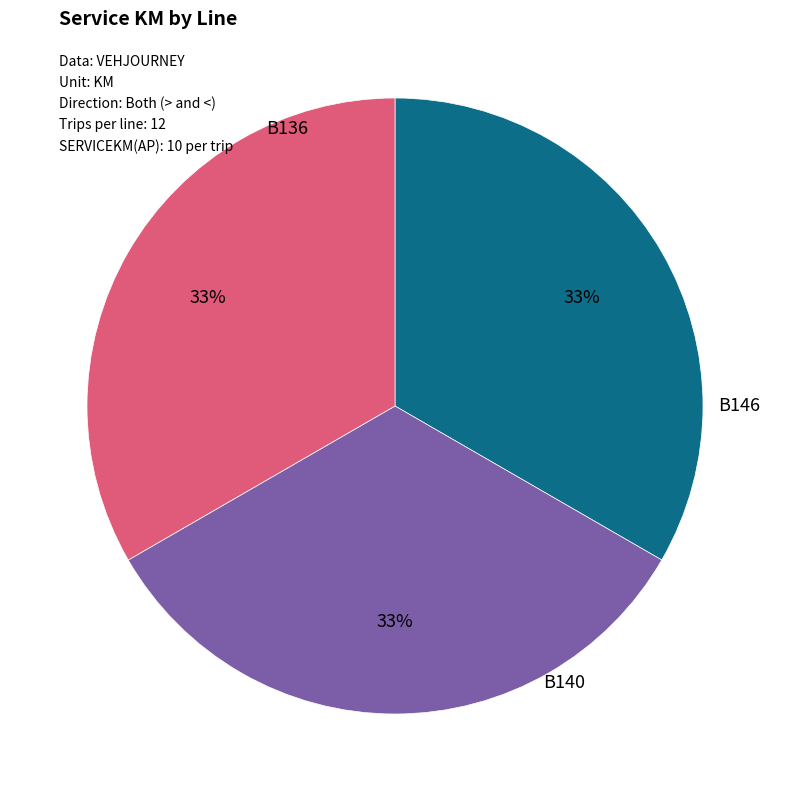

The B136 slice represents 31% of the pie. True or false?

False